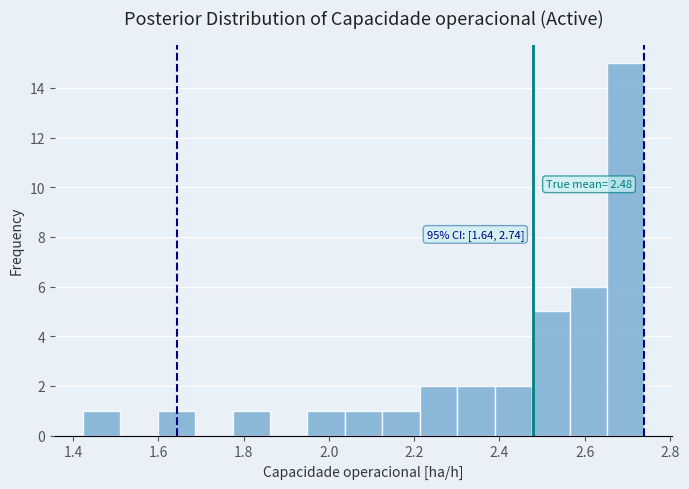

Which range on the x-axis has the tallest bar?

2.66 to 2.74